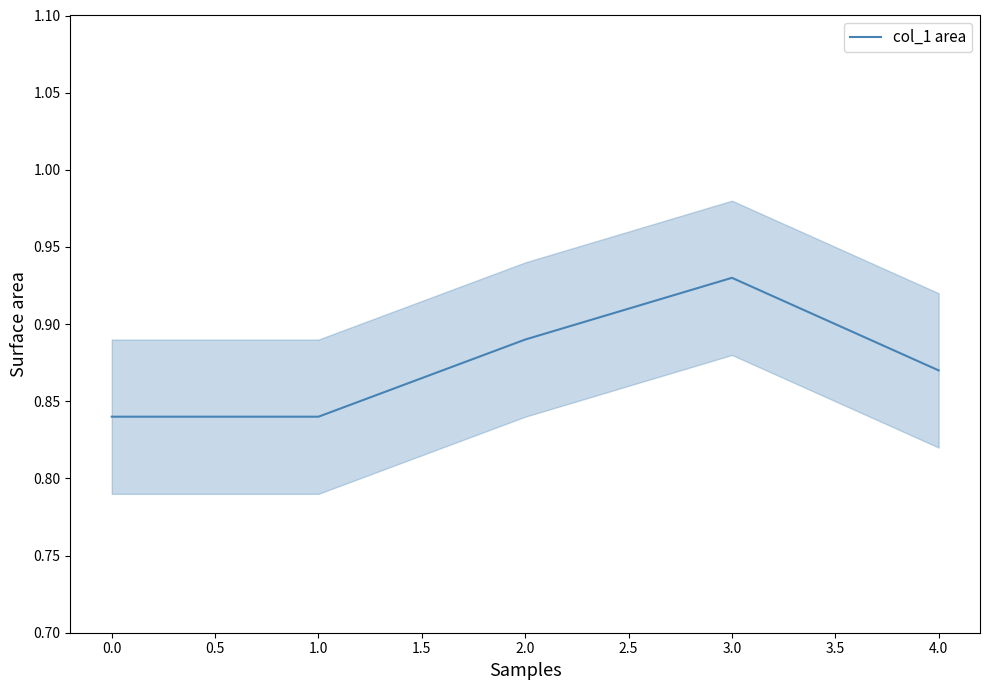

The col_1 area series shows 1.5 at 4.0. True or false?

False